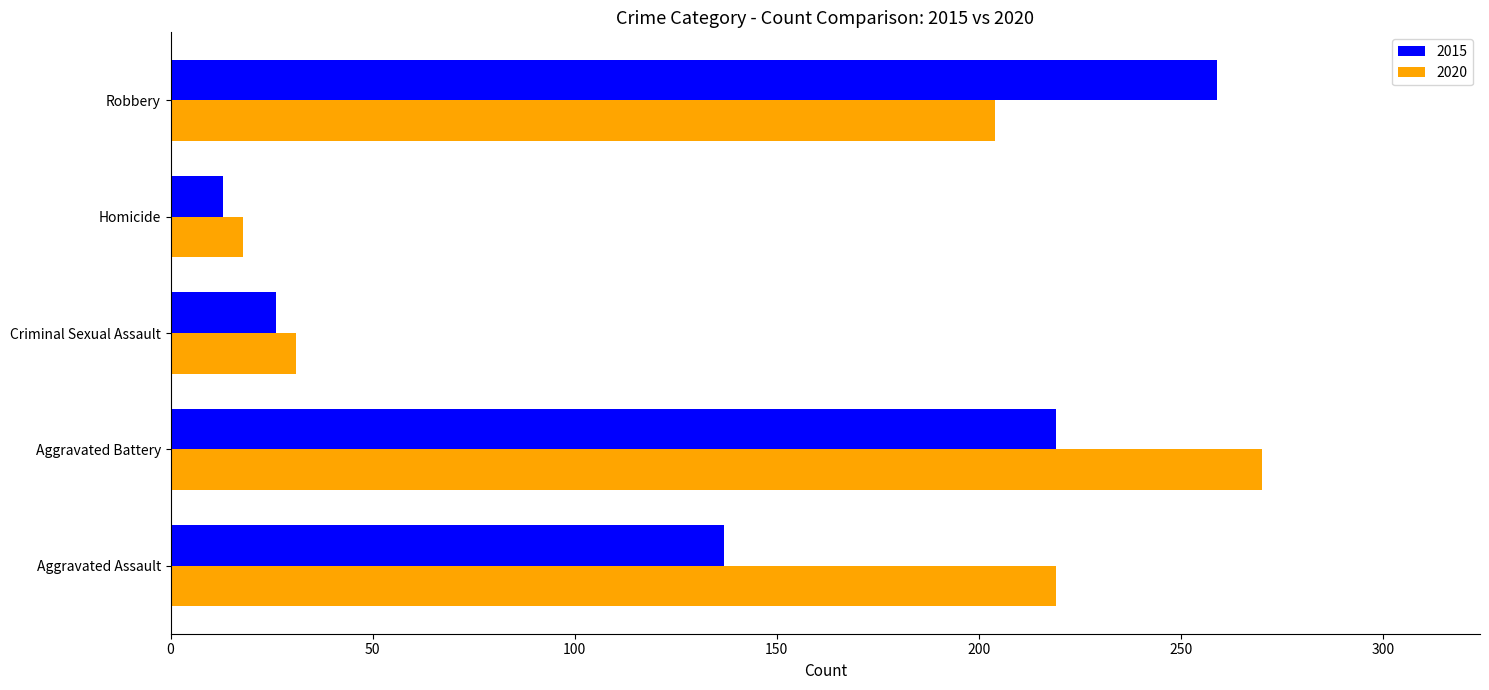

List the series in order of their overall mean, highest first.

2020, 2015